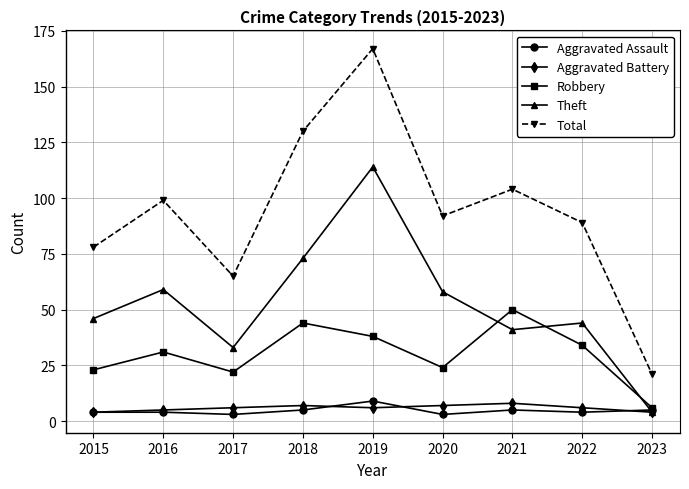

What is the sum of all Robbery values?

272